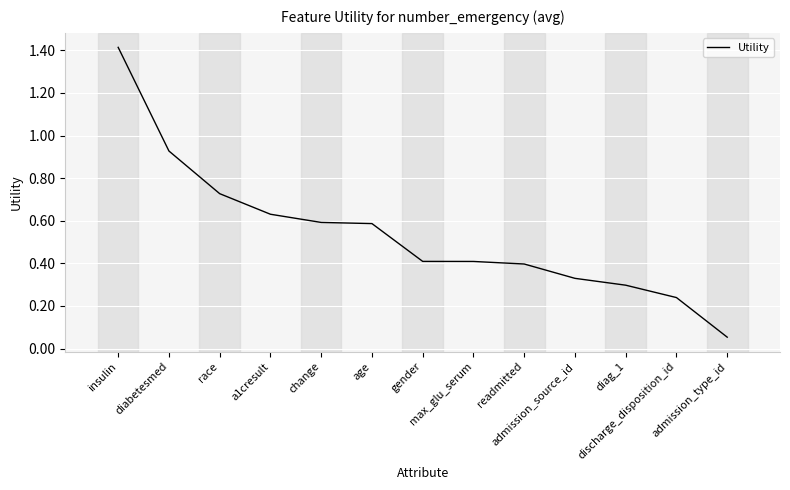

What is the difference between the maximum and minimum values?

1.4